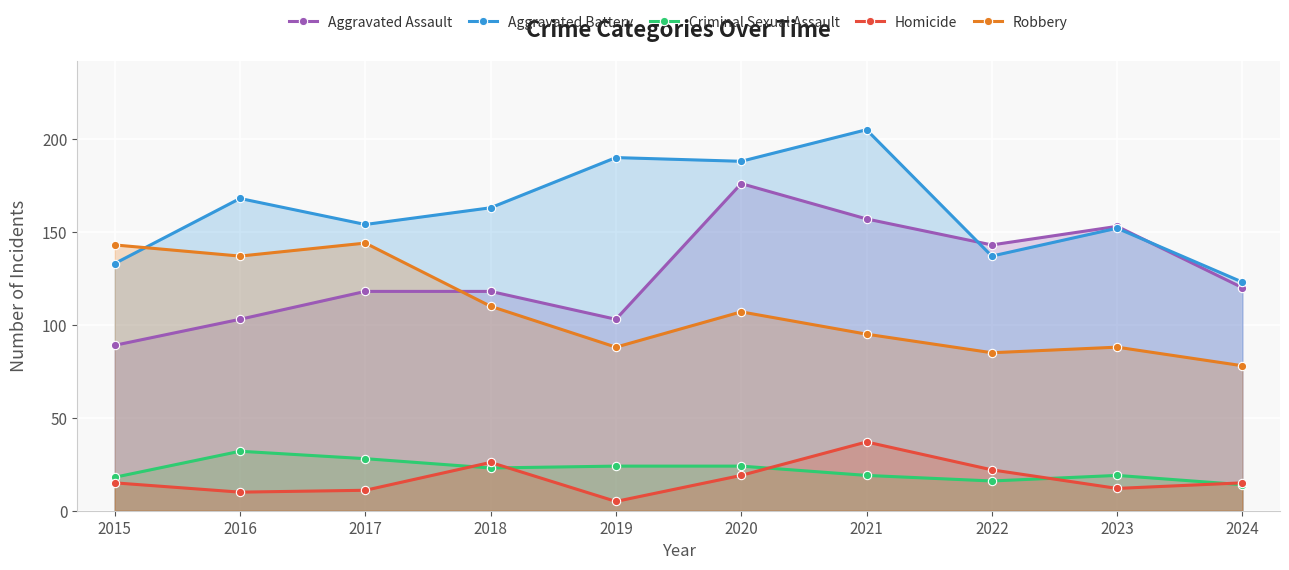

What are all the series names shown in the legend?

Aggravated Assault, Aggravated Battery, Criminal Sexual Assault, Homicide, Robbery